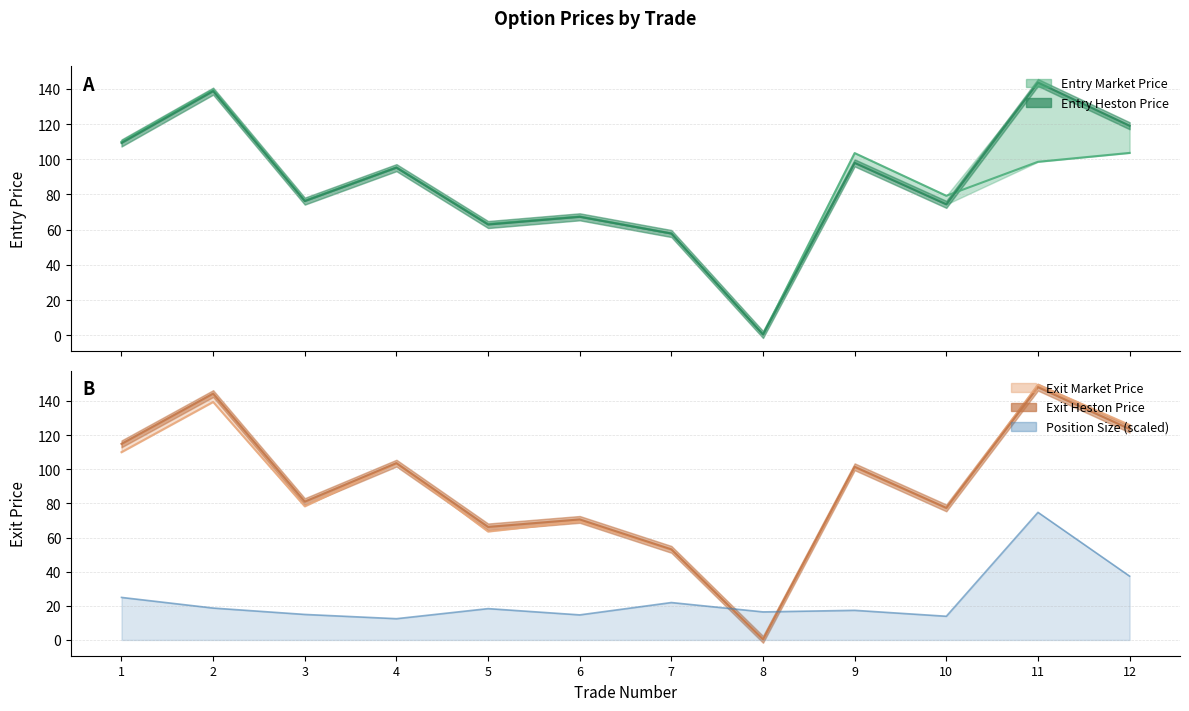

How many data points in exit_market_price are above 101?

6